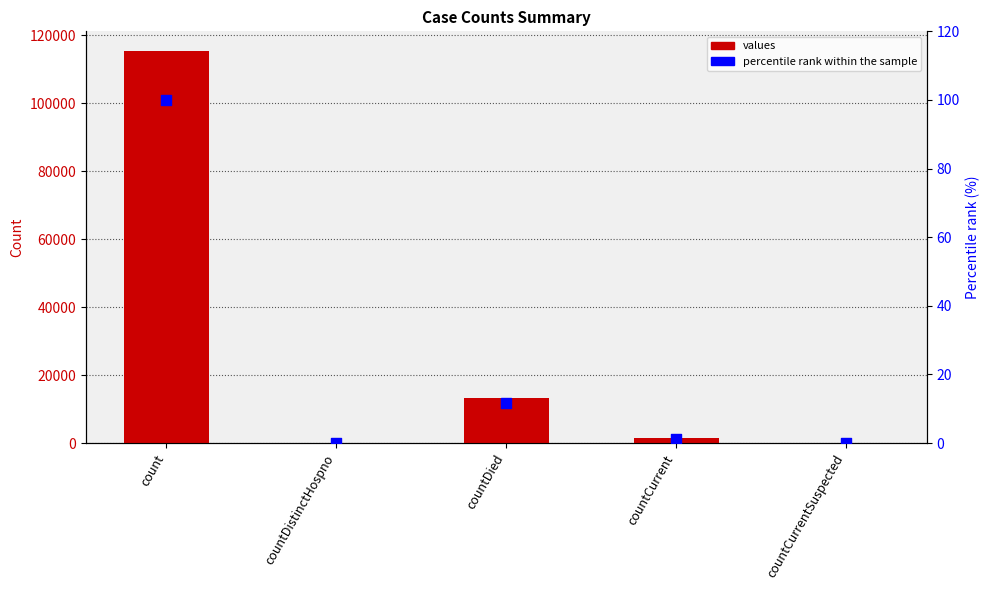

Is the value of values at countCurrentSuspected greater than the value of percentile rank within the sample at countDied?

No